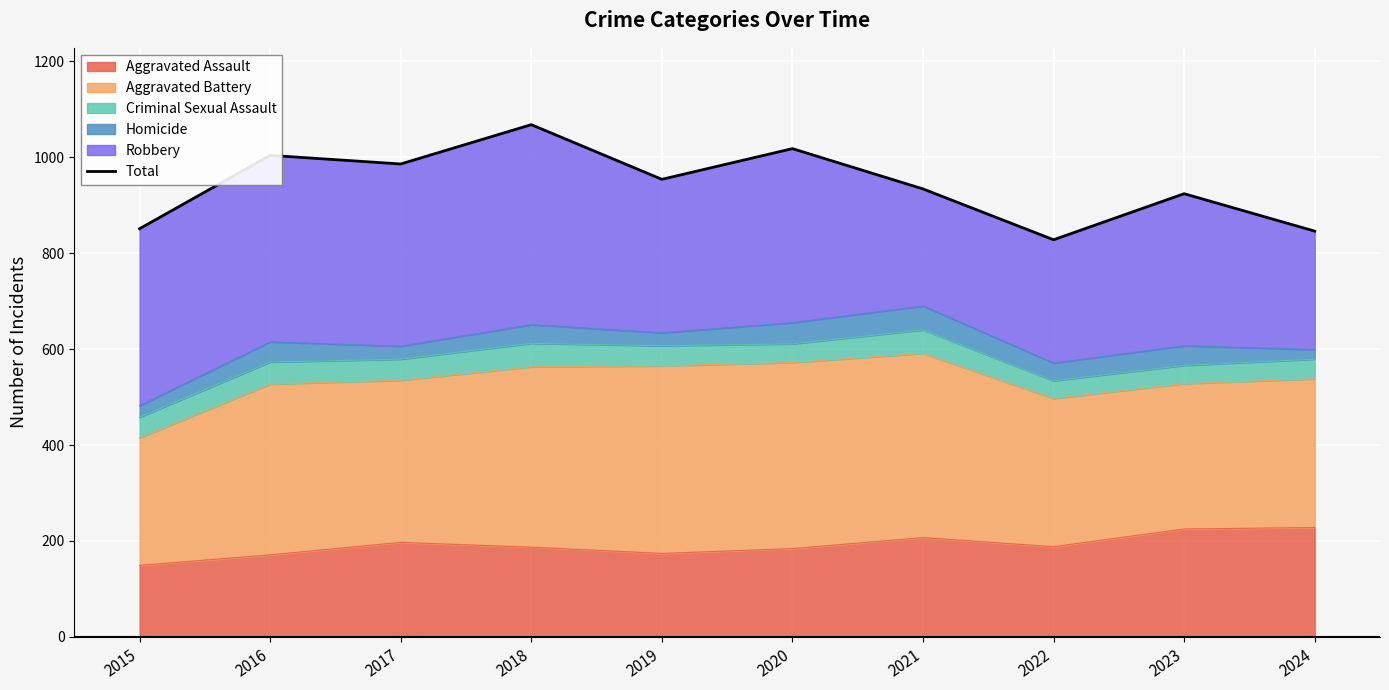

How many categories are shown in the chart?

10